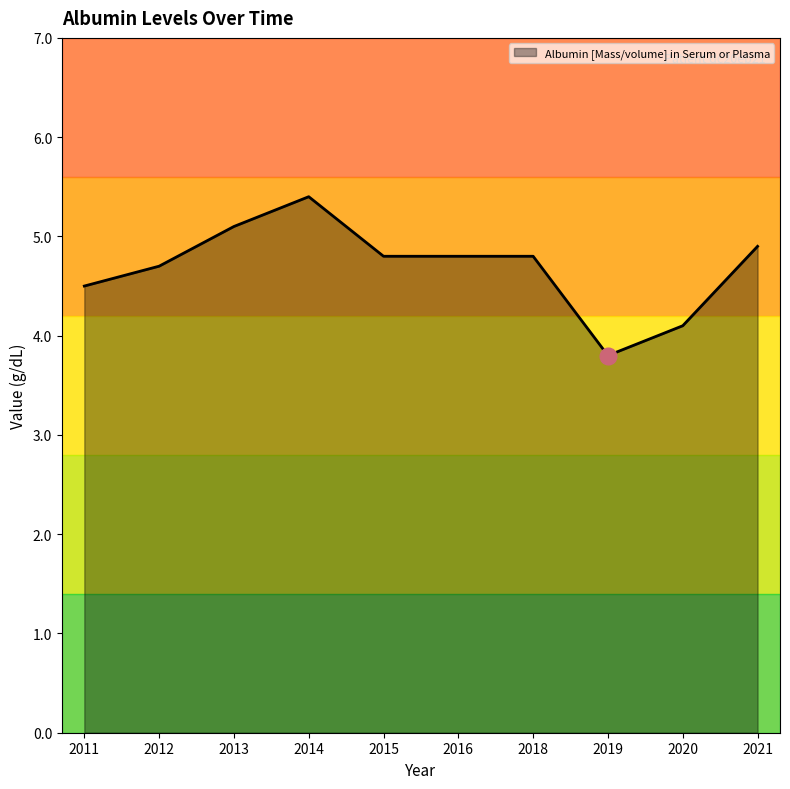

What is the minimum value shown in the chart?

3.8